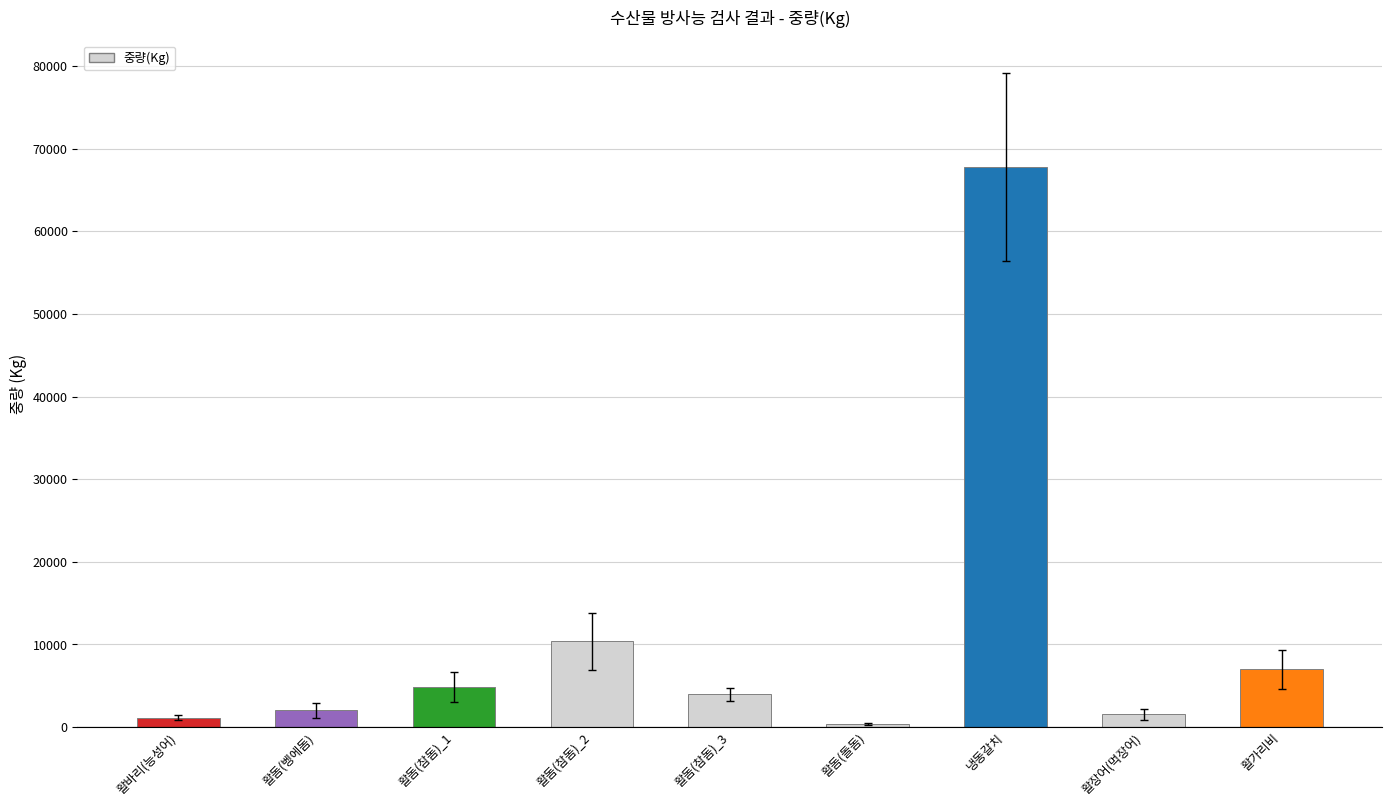

What is the difference between the maximum and minimum values?

67368